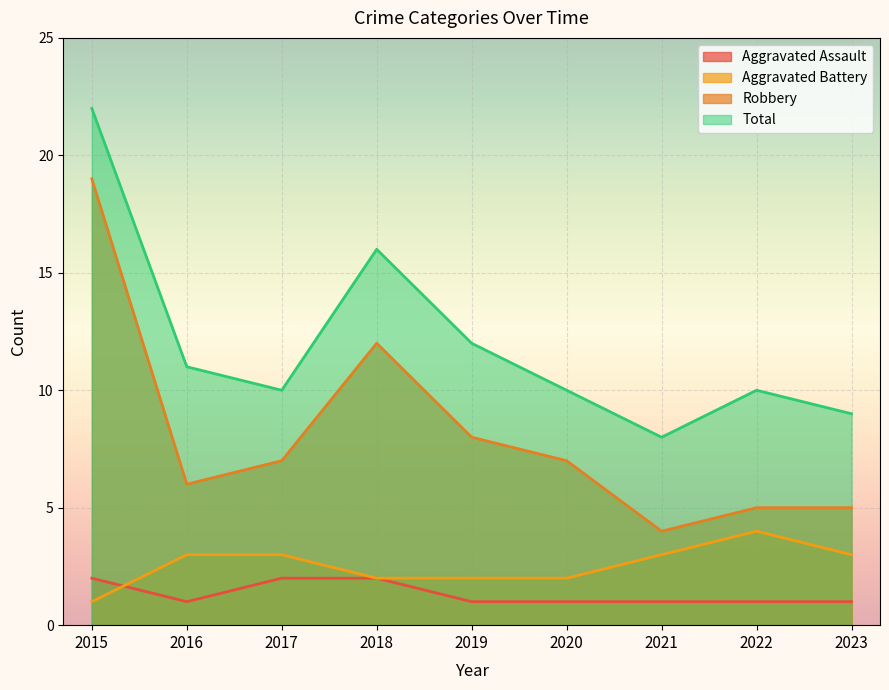

What is the difference between the maximum and minimum values in the Total series?

14